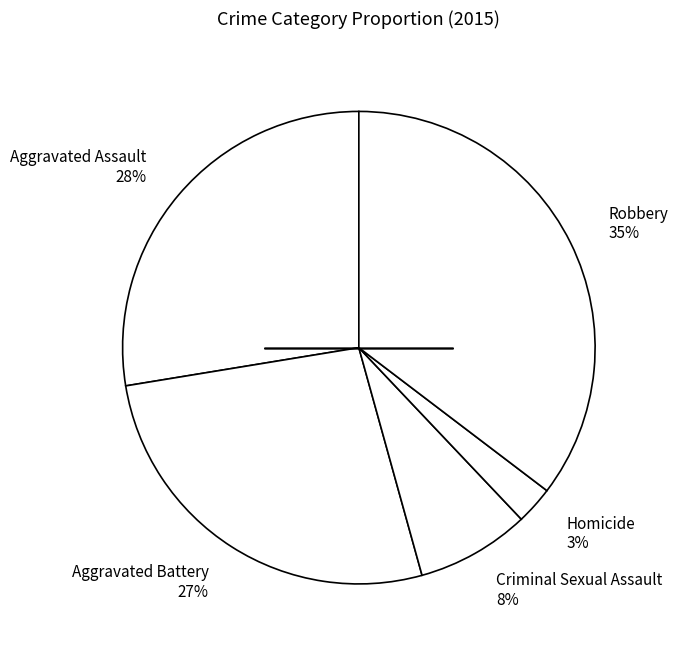

To the nearest percent, what is the combined percentage of Robbery and Criminal Sexual Assault?

43%